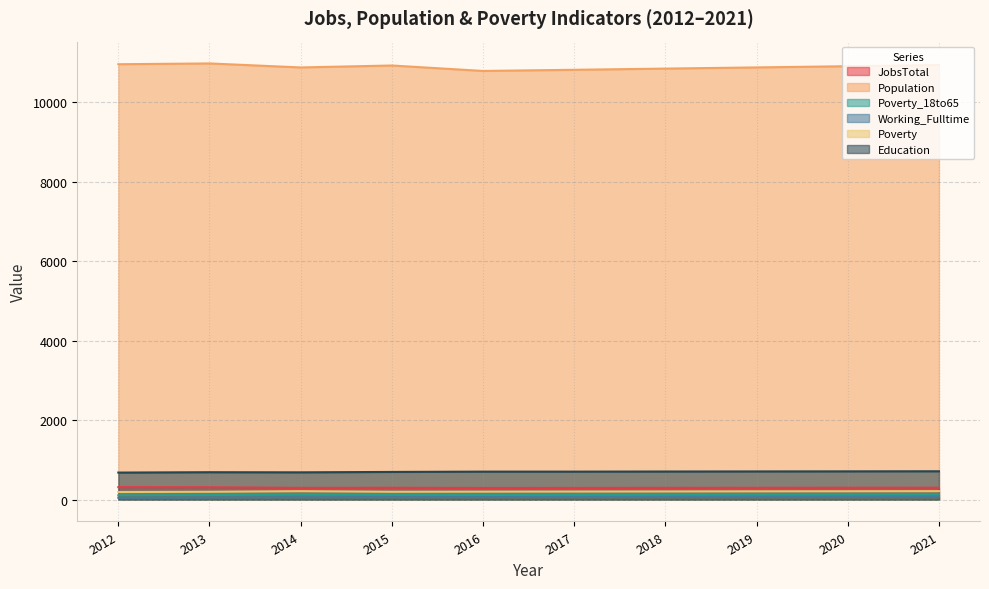

What is the approximate value of Education at 2021?

714